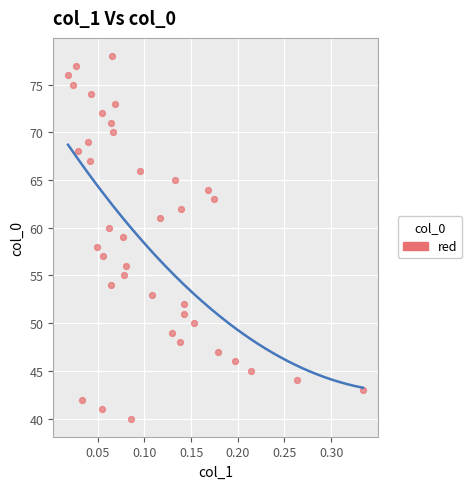

What is the range of Y values (max minus min)?

38